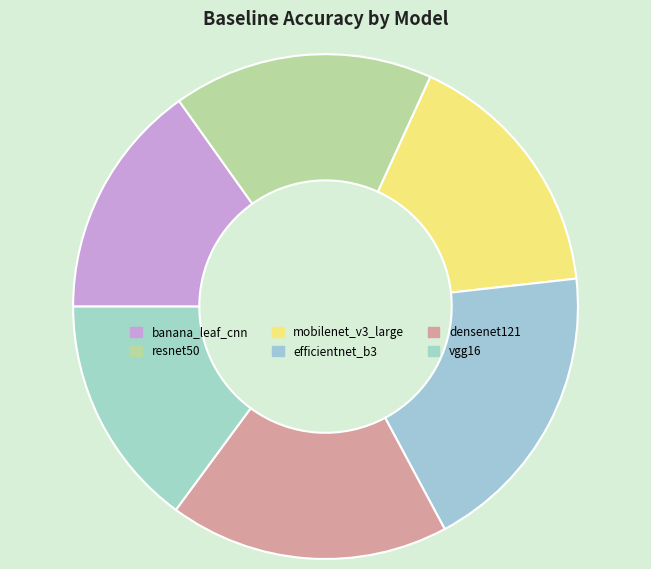

The mobilenet_v3_large slice represents 7% of the pie. True or false?

False